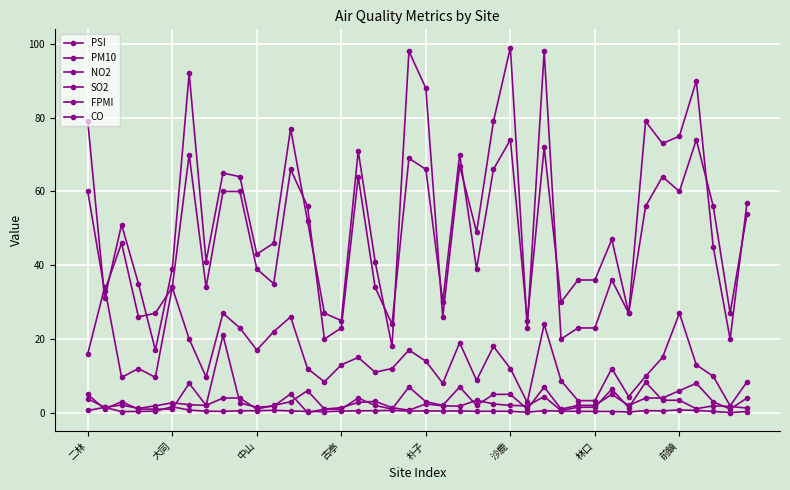

How many data points does each series have?

40